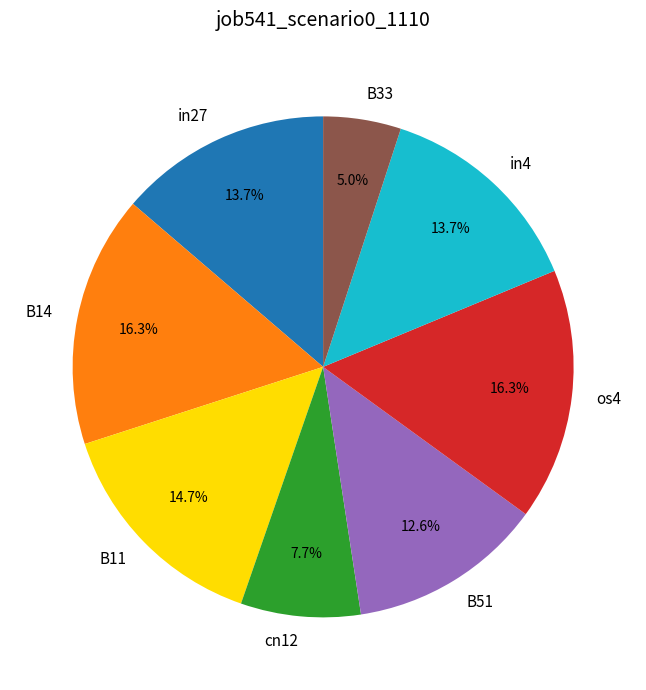

Count the number of slices in the pie.

8